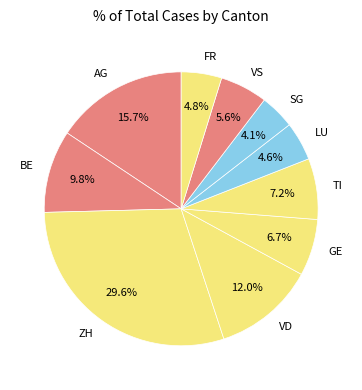

Is there any slice that represents more than half of the pie?

No